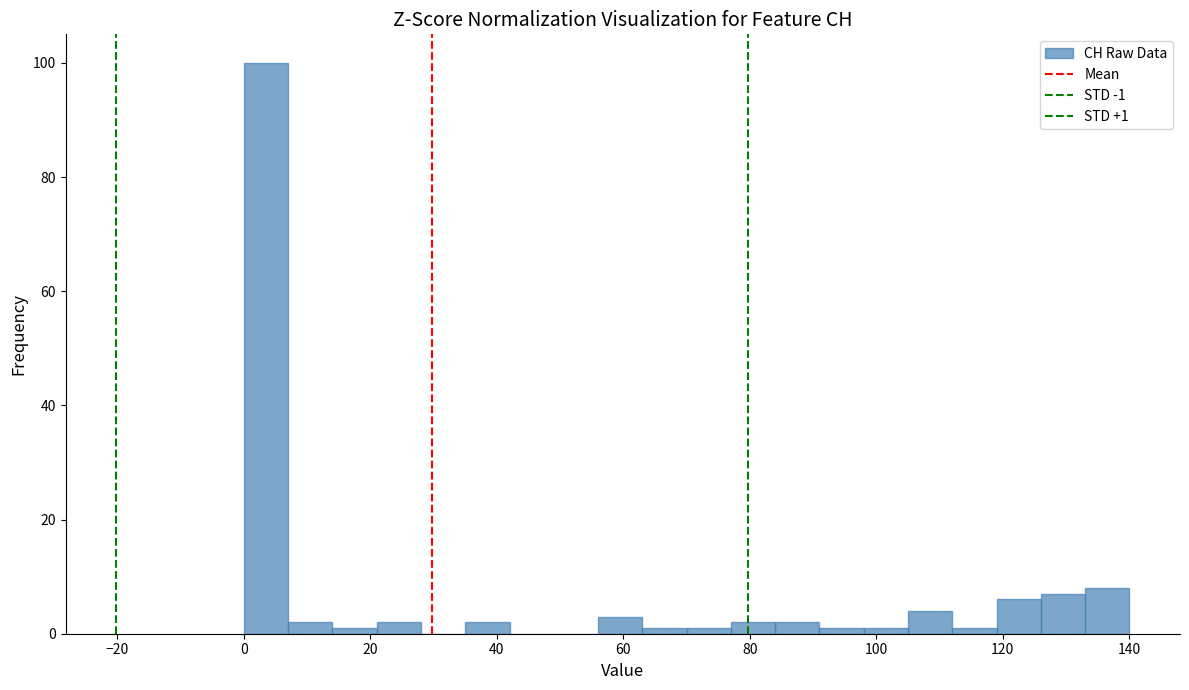

Read against the x-axis, roughly where is the centre of the tallest bar?

4